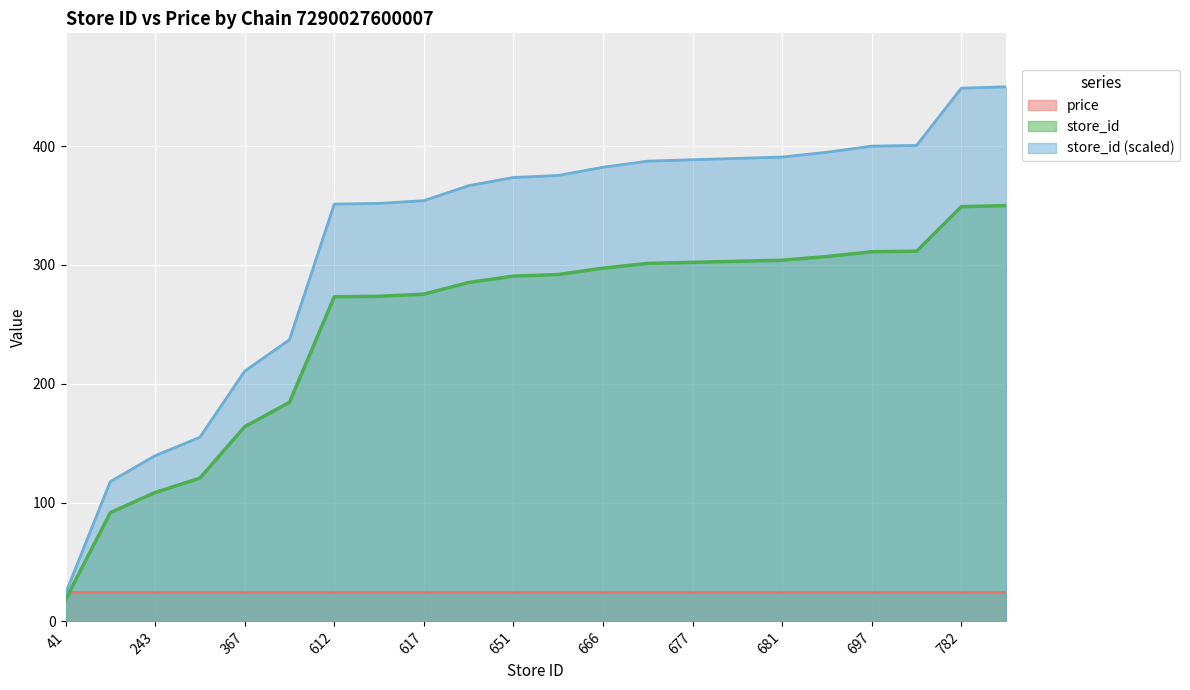

True or false: store_id_scaled has a value of 351.8 at 613.

True